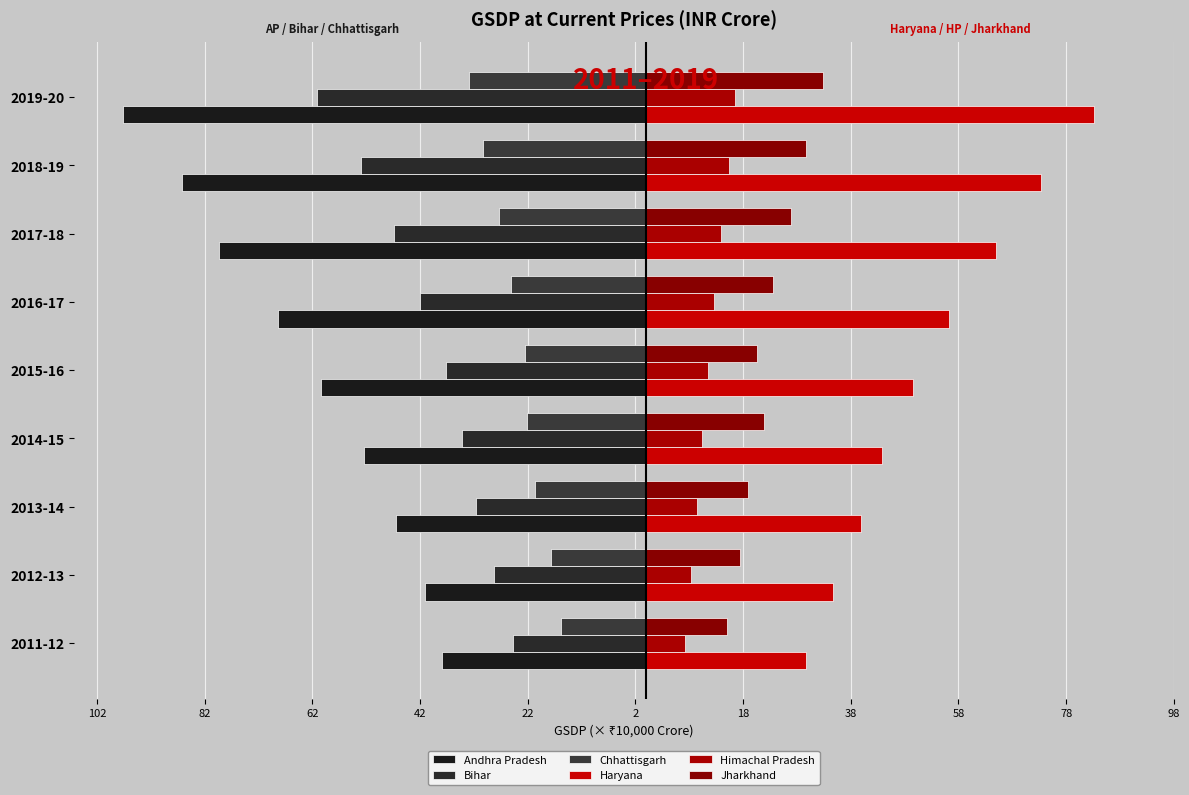

What is the highest value of the Jharkhand series?

32.9